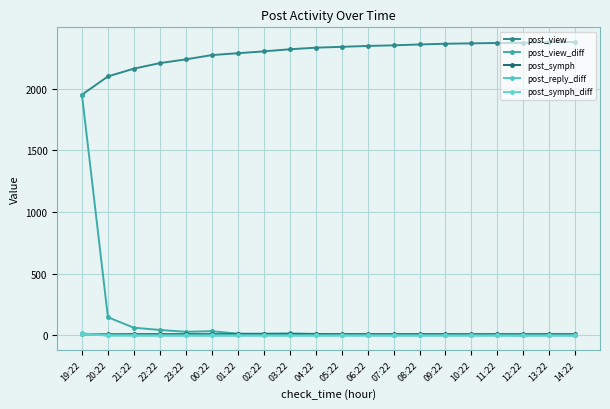

Reading left to right, what are all the values shown in this chart?

post_view: 19:22=1952	20:22=2100	21:22=2163	22:22=2208	23:22=2238	00:22=2273	01:22=2288	02:22=2303	03:22=2320	04:22=2333	05:22=2340	06:22=2347	07:22=2352	08:22=2359	09:22=2365	10:22=2368	11:22=2371	12:22=2372	13:22=2378	14:22=2379
post_view_diff: 19:22=1952	20:22=148	21:22=63	22:22=45	23:22=30	00:22=35	01:22=15	02:22=15	03:22=17	04:22=13	05:22=7	06:22=7	07:22=5	08:22=7	09:22=6	10:22=3	11:22=3	12:22=1	13:22=6	14:22=1
post_symph: 19:22=9	20:22=10	21:22=11	22:22=11	23:22=11	00:22=11	01:22=11	02:22=11	03:22=11	04:22=11	05:22=11	06:22=11	07:22=11	08:22=11	09:22=11	10:22=11	11:22=11	12:22=11	13:22=11	14:22=11
post_reply_diff: 19:22=17	20:22=0	21:22=0	22:22=0	23:22=0	00:22=0	01:22=0	02:22=0	03:22=0	04:22=0	05:22=0	06:22=0	07:22=0	08:22=0	09:22=0	10:22=0	11:22=0	12:22=0	13:22=0	14:22=0
post_symph_diff: 19:22=9	20:22=1	21:22=1	22:22=0	23:22=0	00:22=0	01:22=0	02:22=0	03:22=0	04:22=0	05:22=0	06:22=0	07:22=0	08:22=0	09:22=0	10:22=0	11:22=0	12:22=0	13:22=0	14:22=0